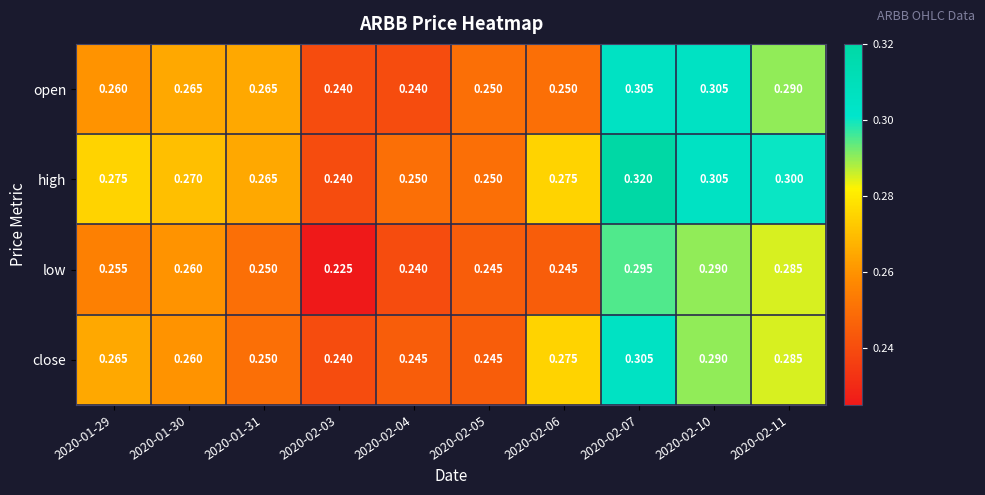

Which category has the highest value across all series?

2020-02-07